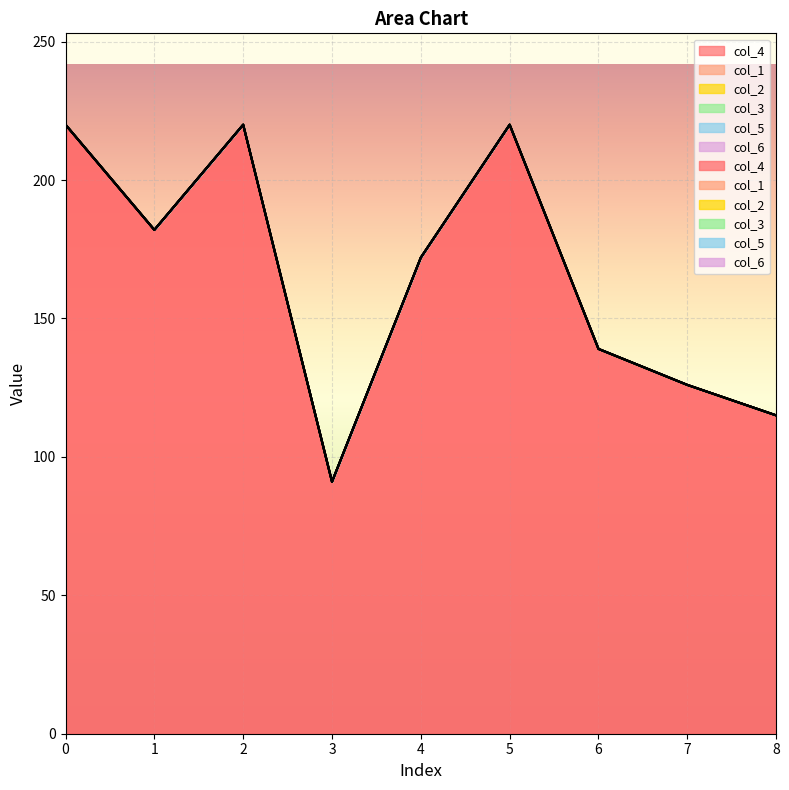

True or false: col_5 has a value of 0 at 5.

True